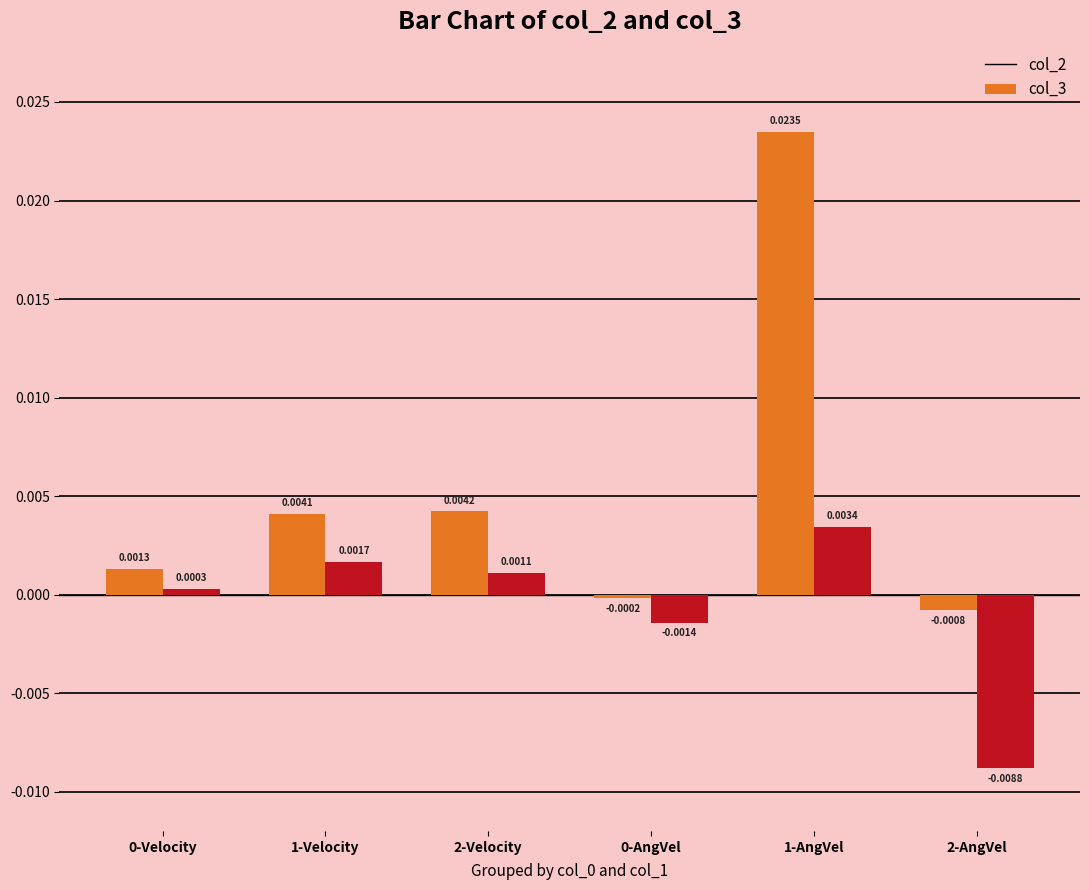

Rank the series at 2-AngVel from highest to lowest value.

col_2, col_3